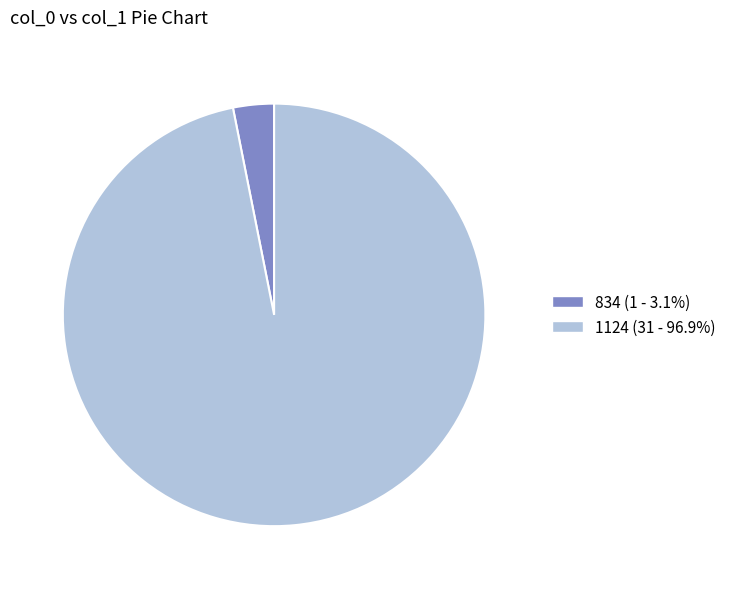

Does 834 (1 - 3.1%) represent more than half of the total?

No